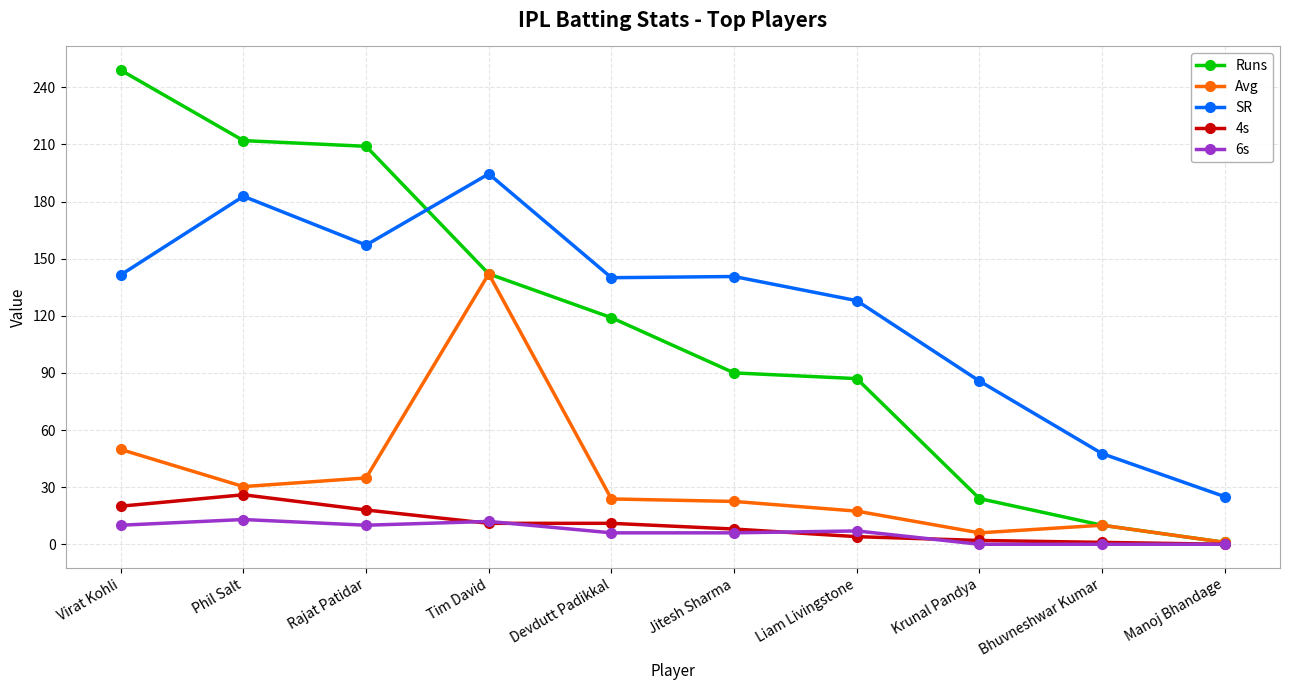

Where is Runs nearest to the value 125?

Devdutt Padikkal